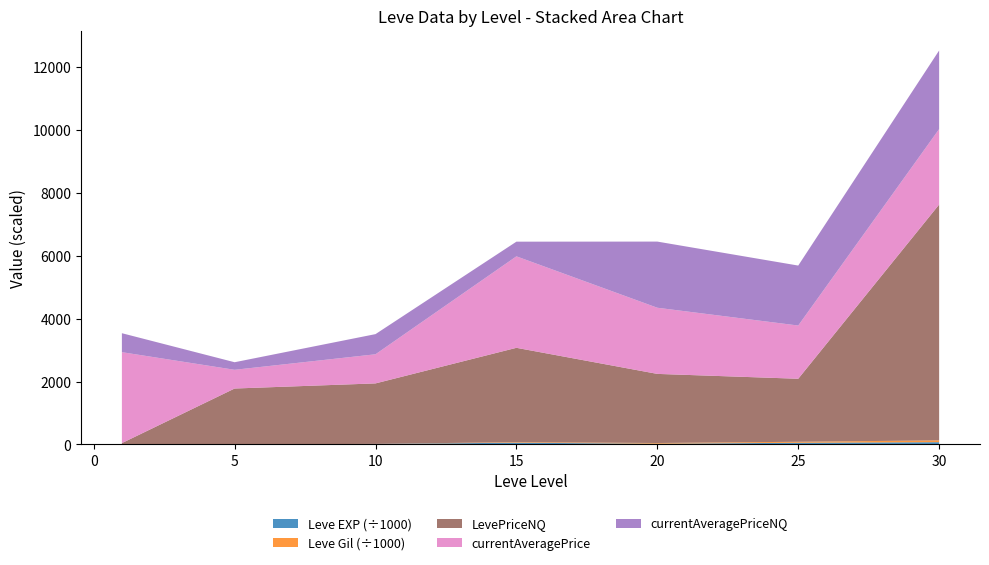

Reading left to right, extract all data points from this chart.

Leve EXP: 630.0	6.0	17230.0	55060.0	22960.0	53430.0	72430.0
Leve Gil: 420.0	280.0	990.0	18330.0	22960.0	31800.0	57390.0
LevePriceNQ: 41.6	1778.6	1923.3	3000.0	2198.0	2004.0	7500.0
currentAveragePrice: 2892.3	595.3	926.4	2909.4	2104.0	1692.8	2400.0
currentAveragePriceNQ: 603.2	240.8	641.1	466.5	2104.0	1907.4	2500.0